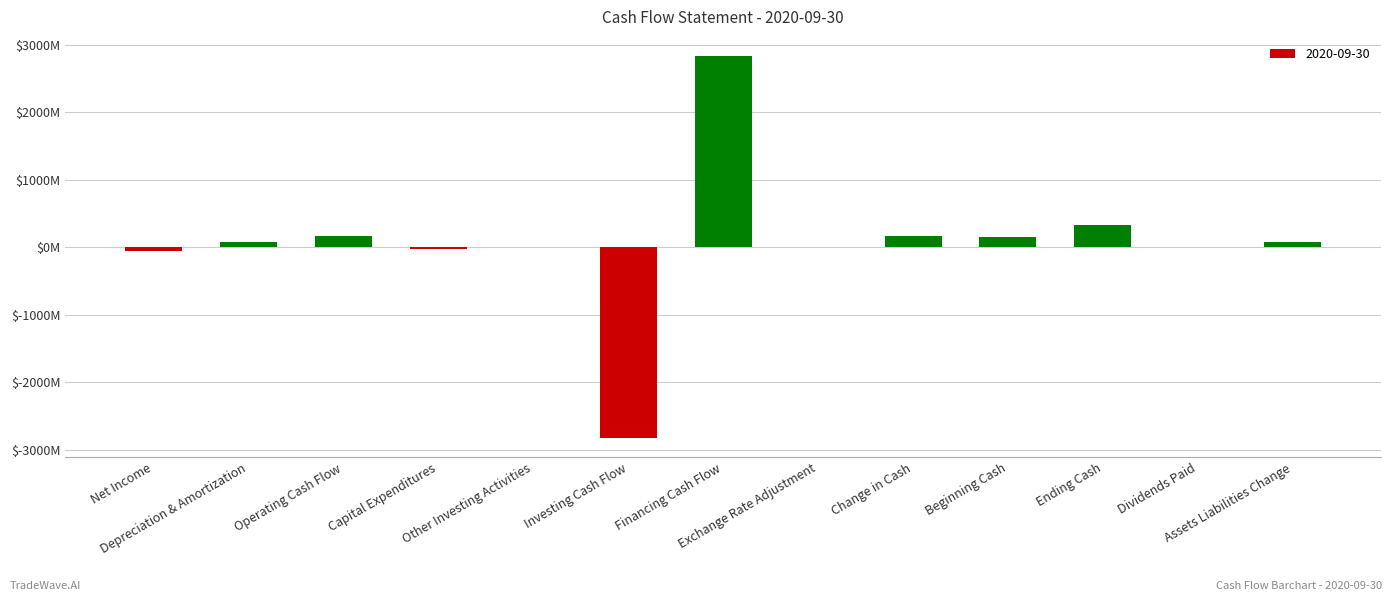

What value does the data have at Financing Cash Flow?

2830138000